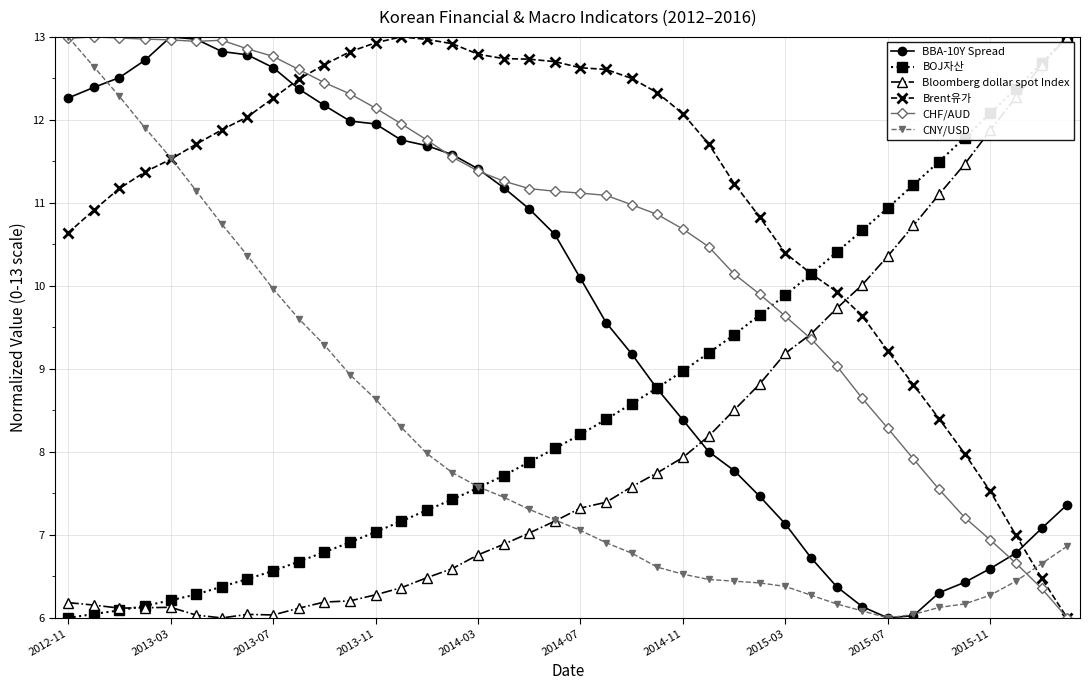

True or false: Brent유가 has more than 0 interior local peaks.

True